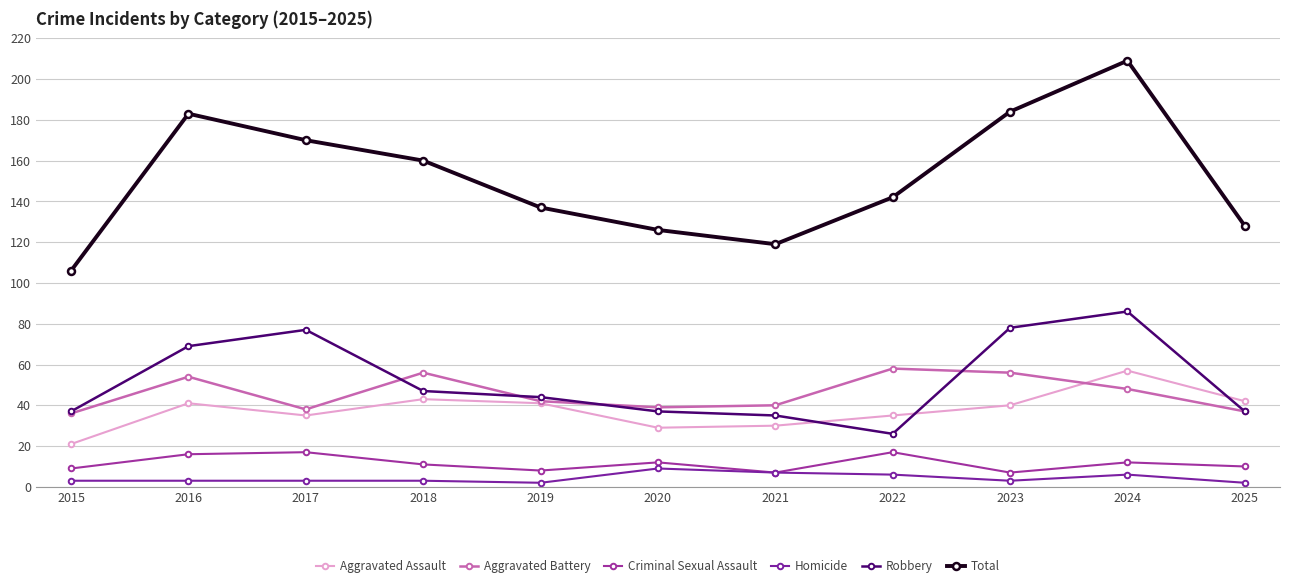

How many interior local valleys does the Total series have?

1